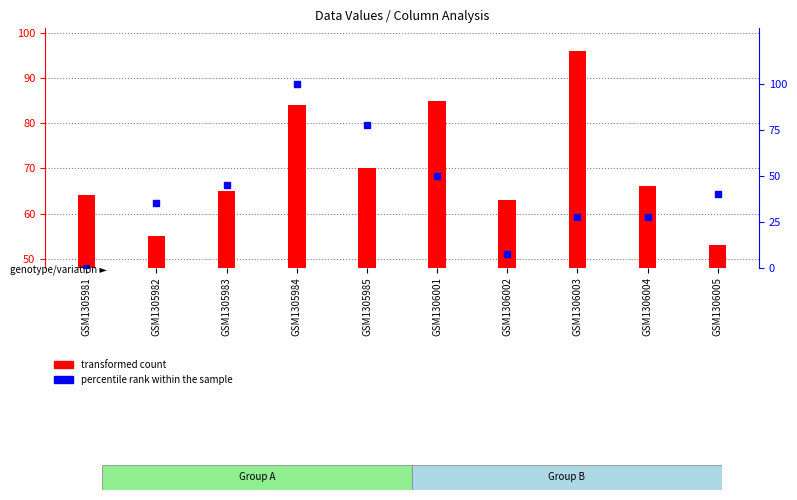

At which category is the sum across all series the highest?

GSM1305984